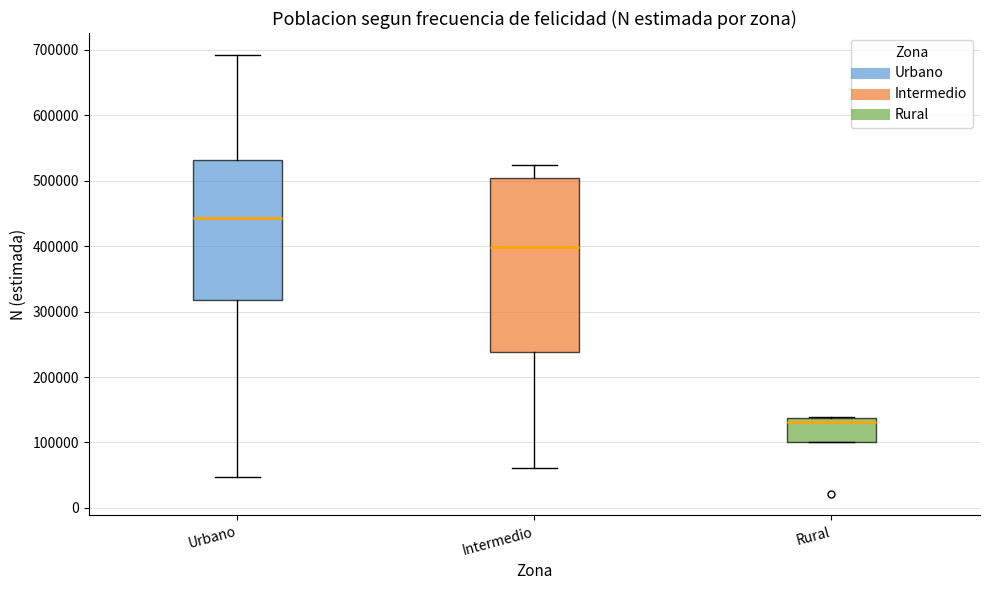

Which box has the lowest median line?

Rural